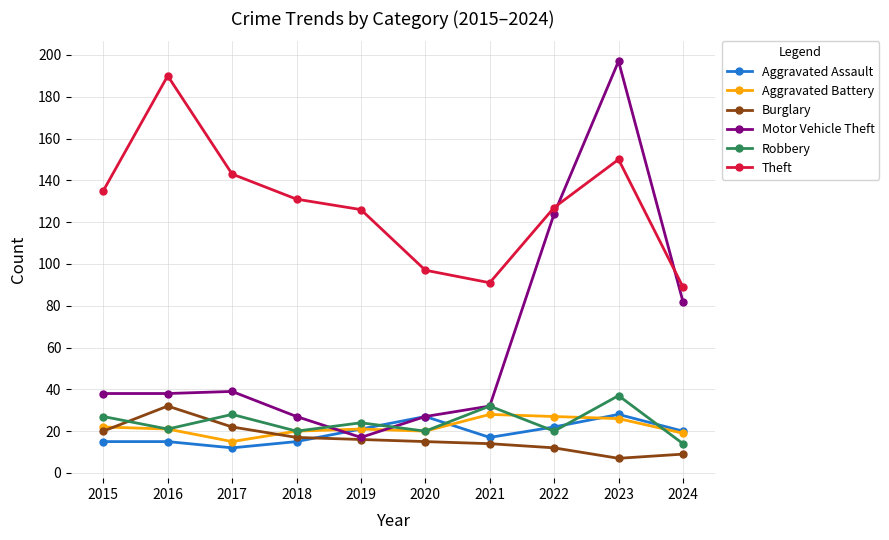

True or false: Motor Vehicle Theft has more than 2 points higher than both neighbors.

False